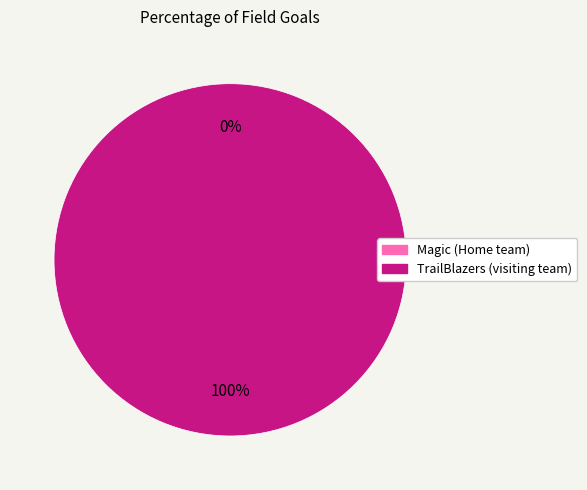

What is the largest slice in the pie chart?

TrailBlazers (visiting team)